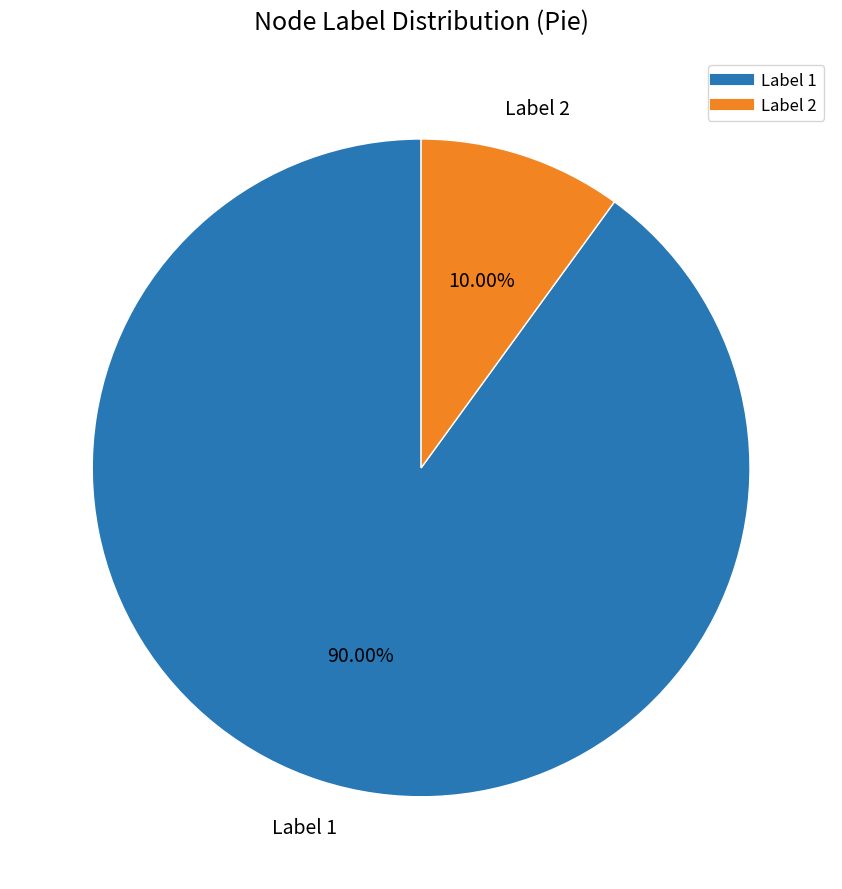

Is there a majority slice in this chart?

Yes